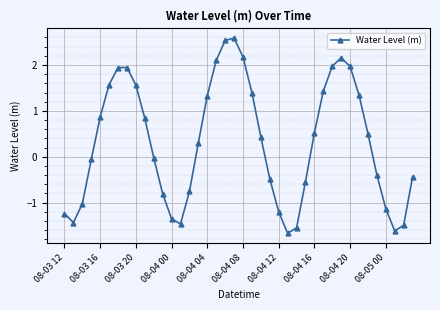

What is the difference between the second highest and minimum values?

4.2